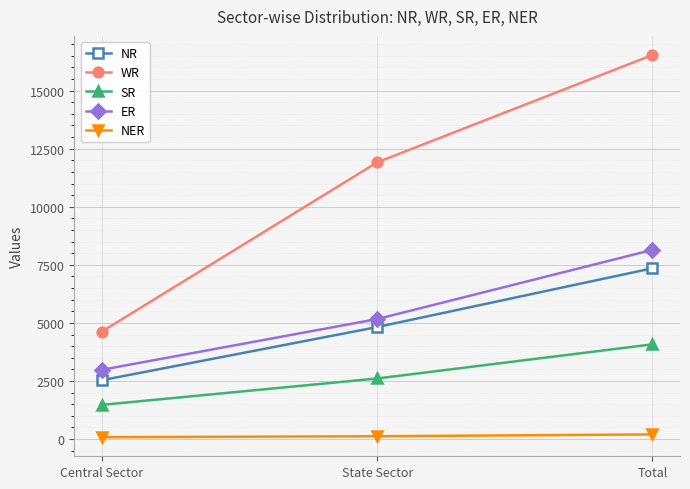

List the series in order of their peak value, highest first.

WR, ER, NR, SR, NER